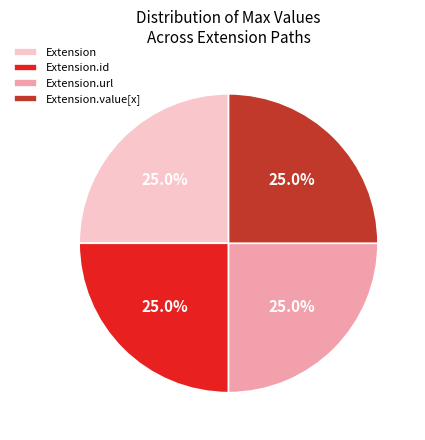

What is the ratio of the value at Extension.id to the value at Extension?

1.0